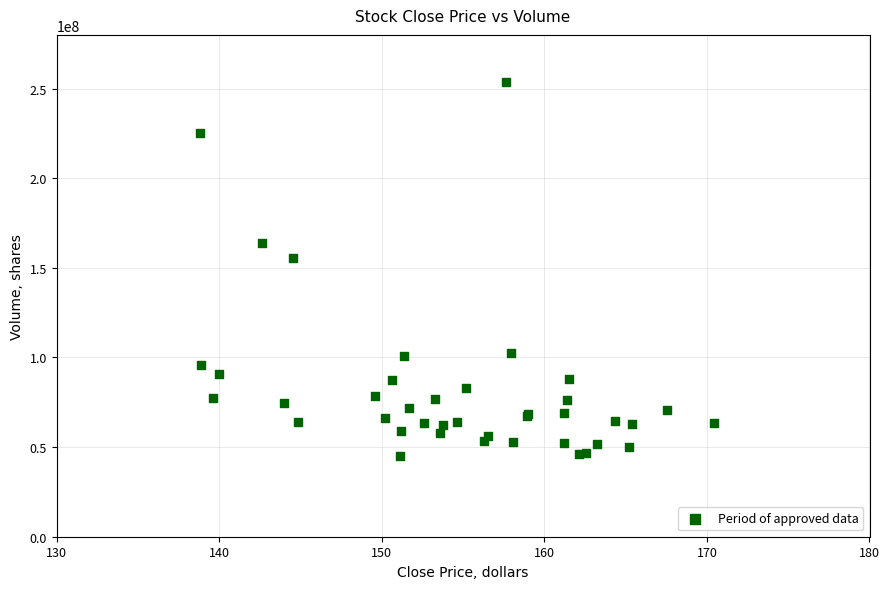

What Y value in the scatter plot is closest to 149165000?

155624000